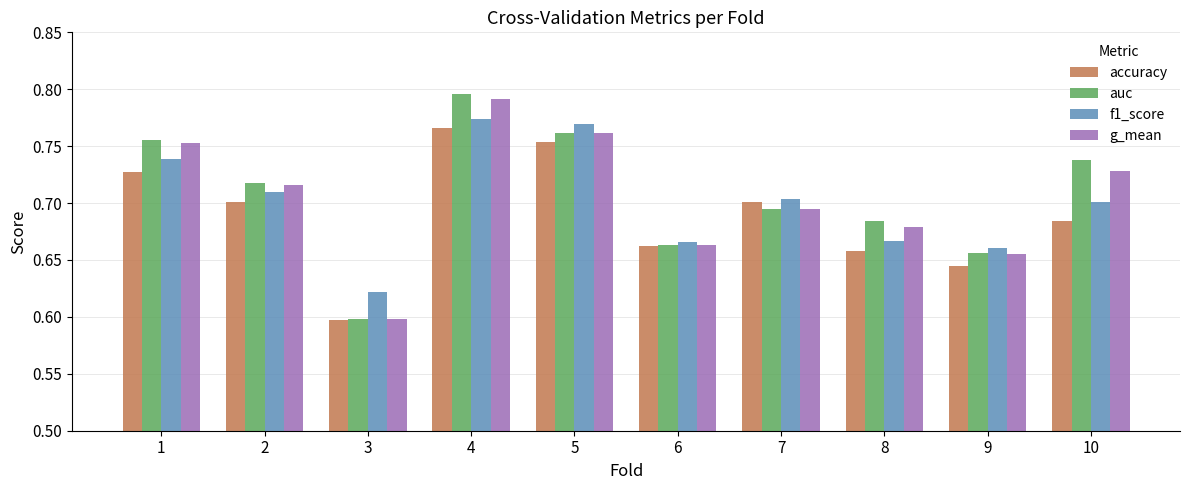

Which category has the lowest value across all series?

3